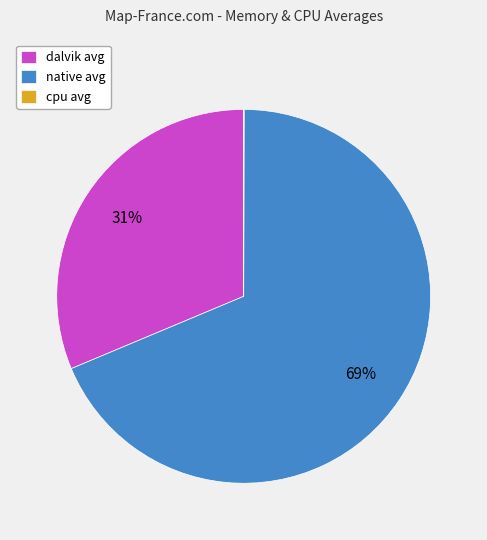

Is it true that native avg is 79% of the pie?

False